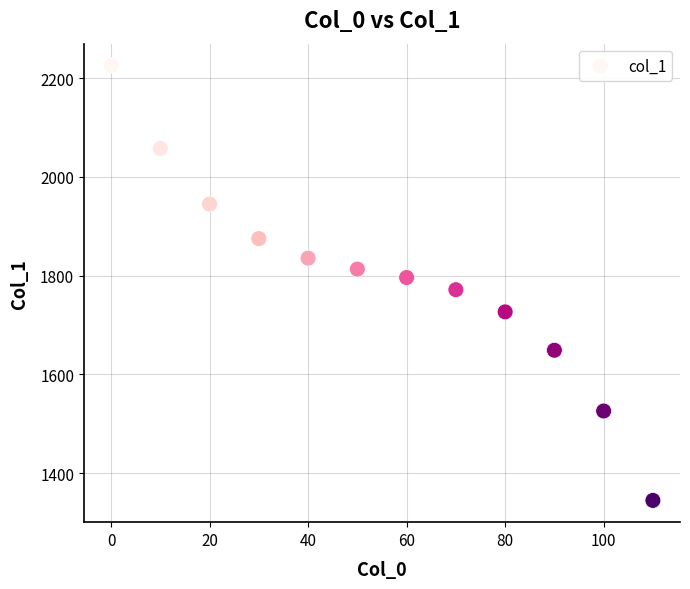

What is the average Y value?

1797.4